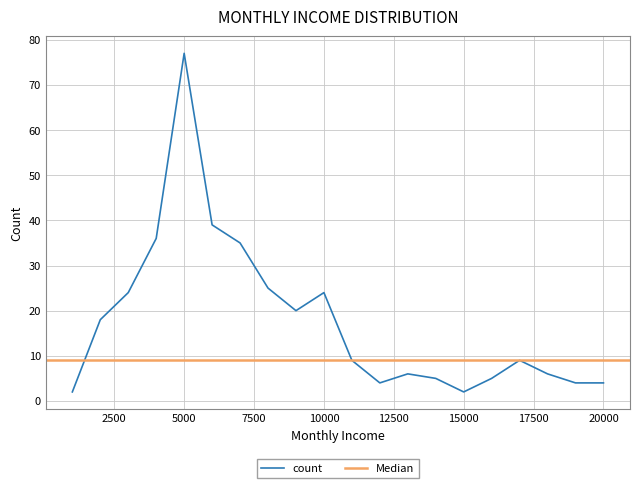

How many values are below 9?

9